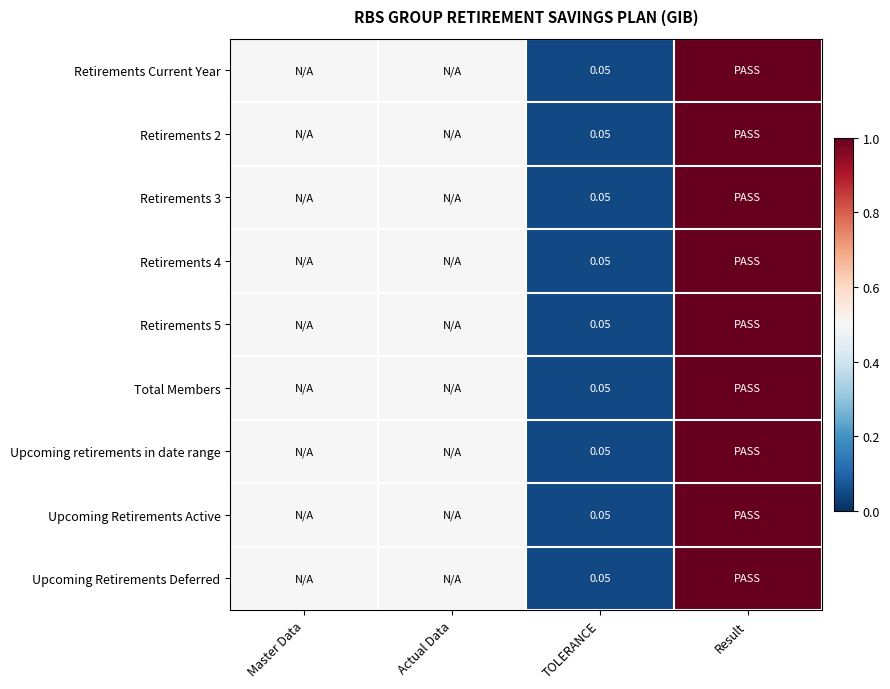

The Total Members series shows 0.7 at Master Data. True or false?

False